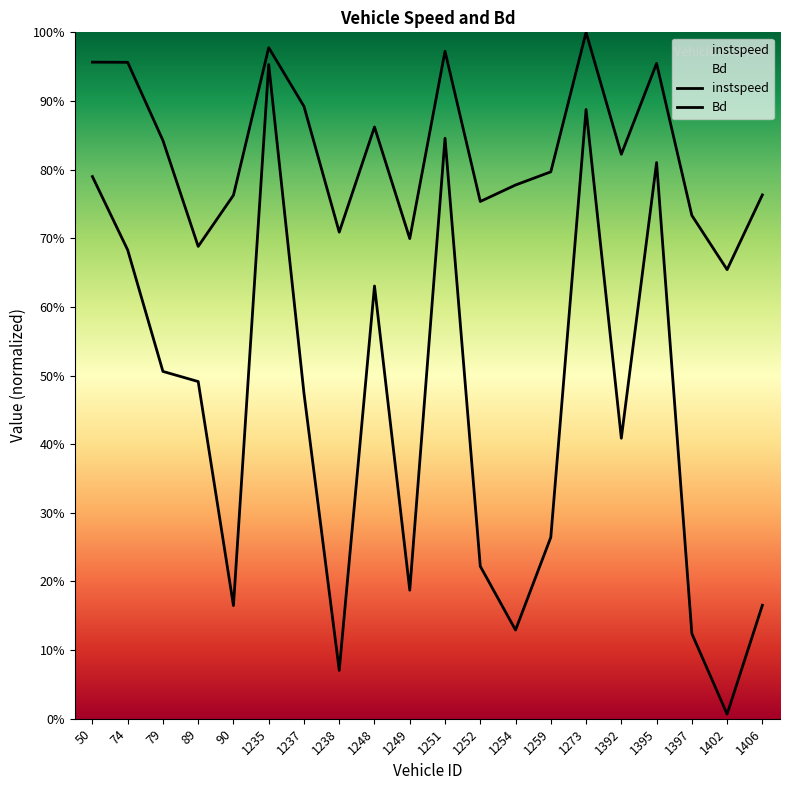

What is the average value of the instspeed series?

0.8